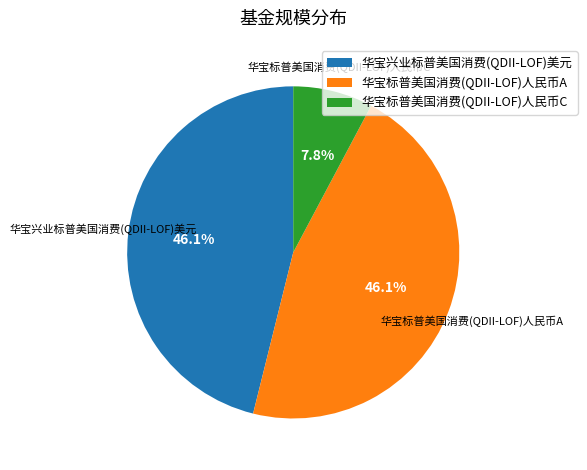

Is there a majority slice in this chart?

No